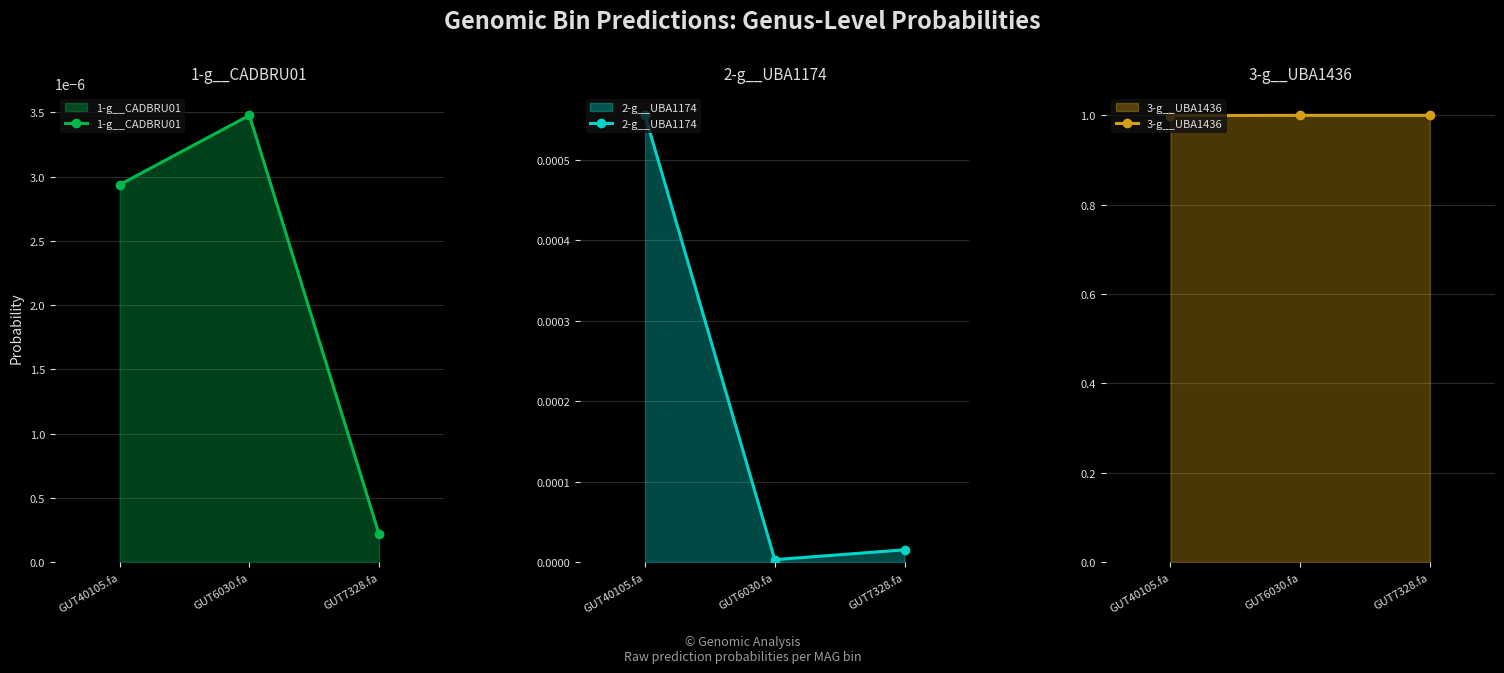

At which label does 2-g__UBA1174 reach its minimum?

GUT6030.fa